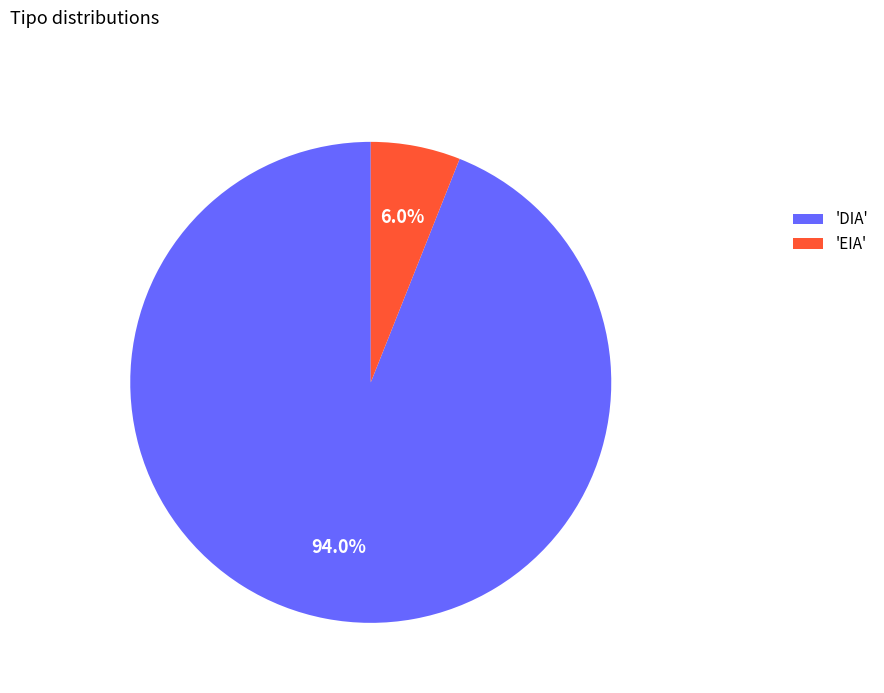

Which has a higher value, 'EIA' or 'DIA'?

'DIA'